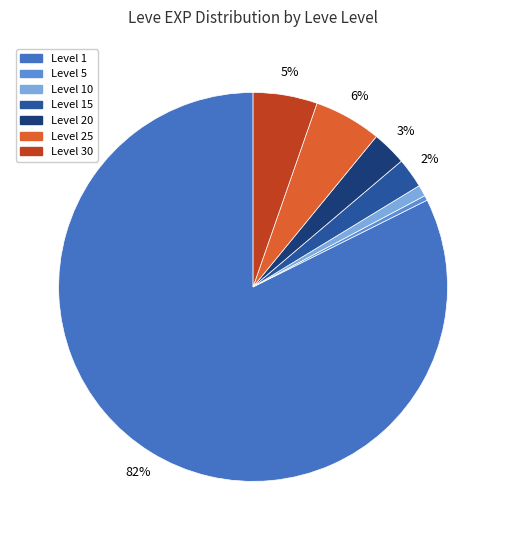

To the nearest percent, what is the average slice percentage?

14%